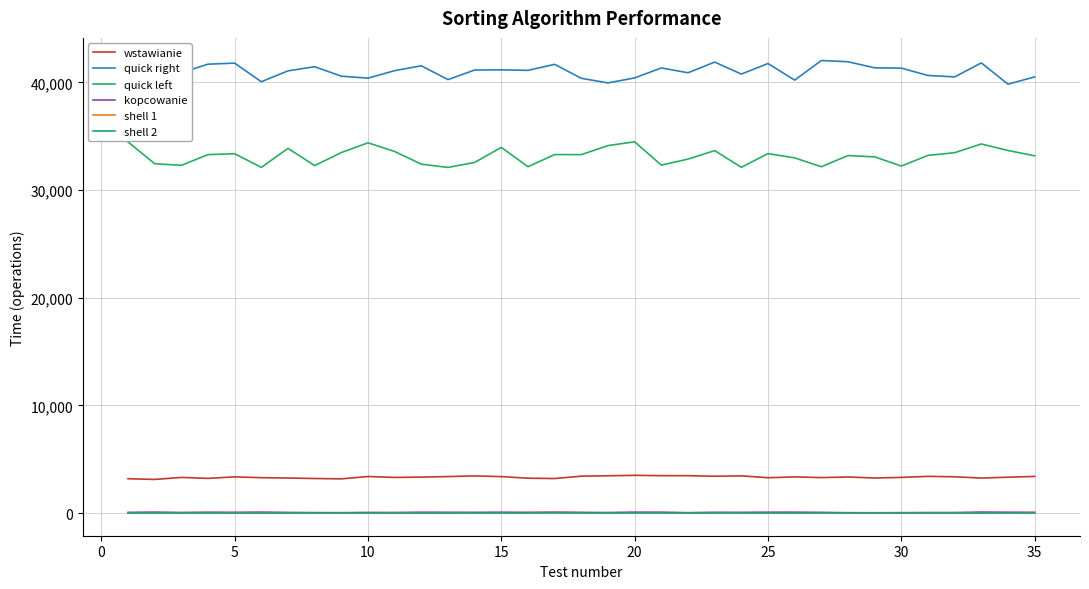

What is the maximum value shown in the chart?

42030